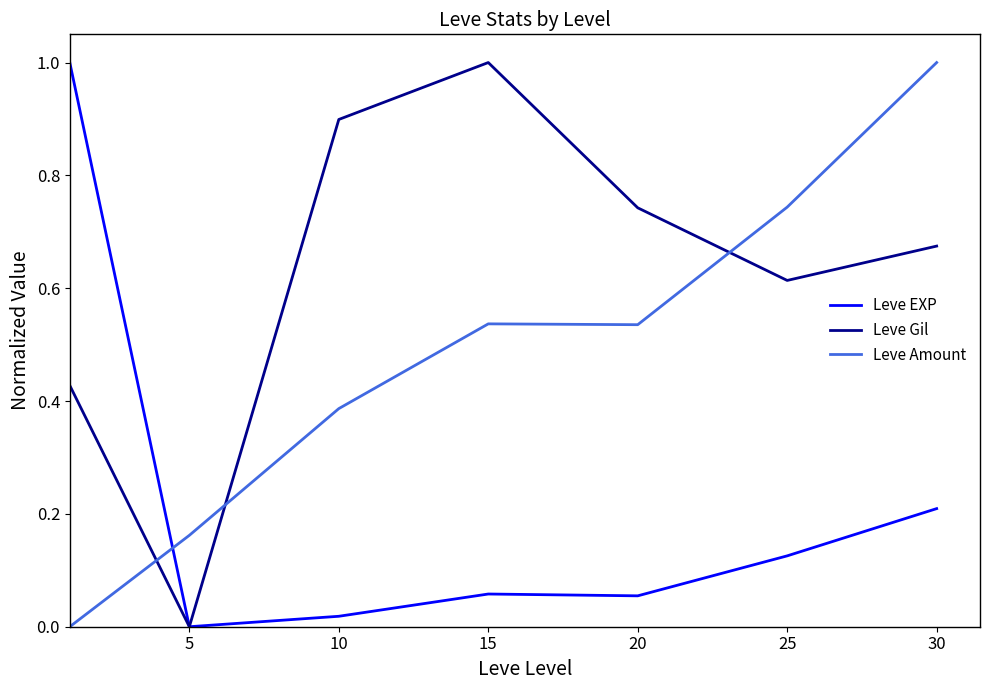

True or false: Leve EXP has more than 2 interior local peaks.

False